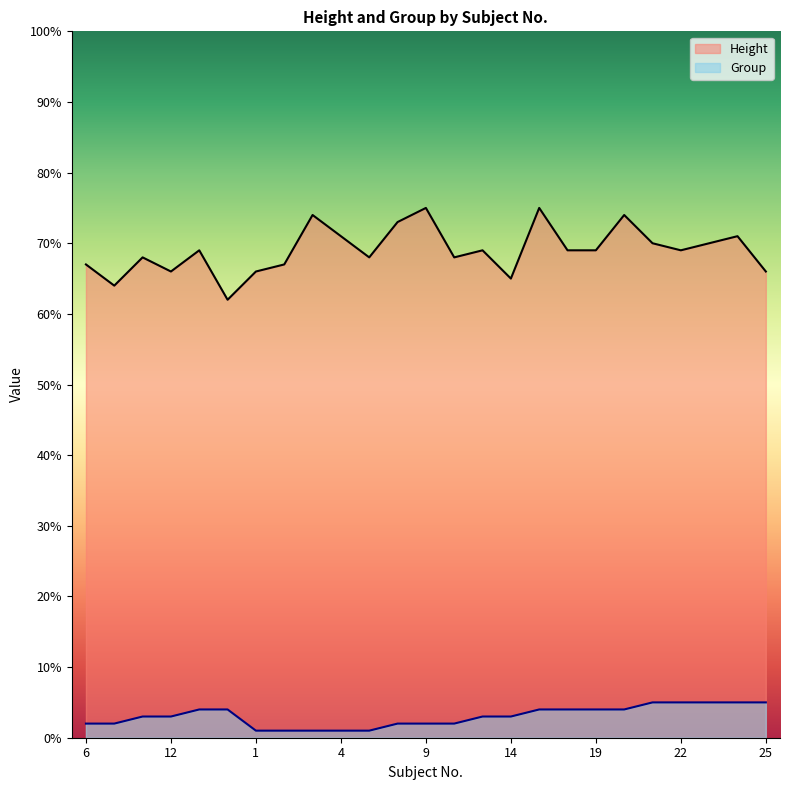

What is the approximate value of Group at 23?

5